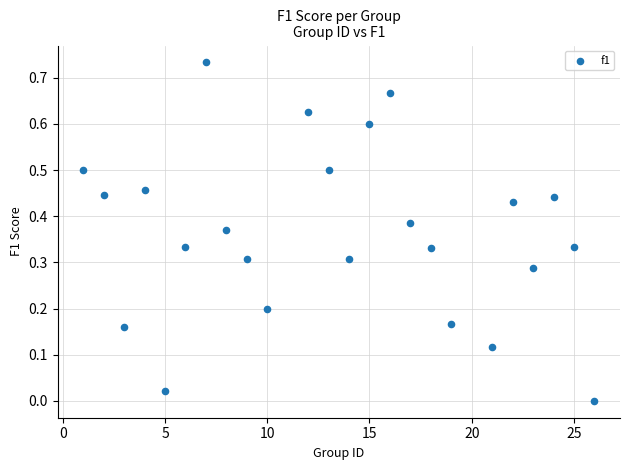

What is the range of X values (max minus min)?

25.0